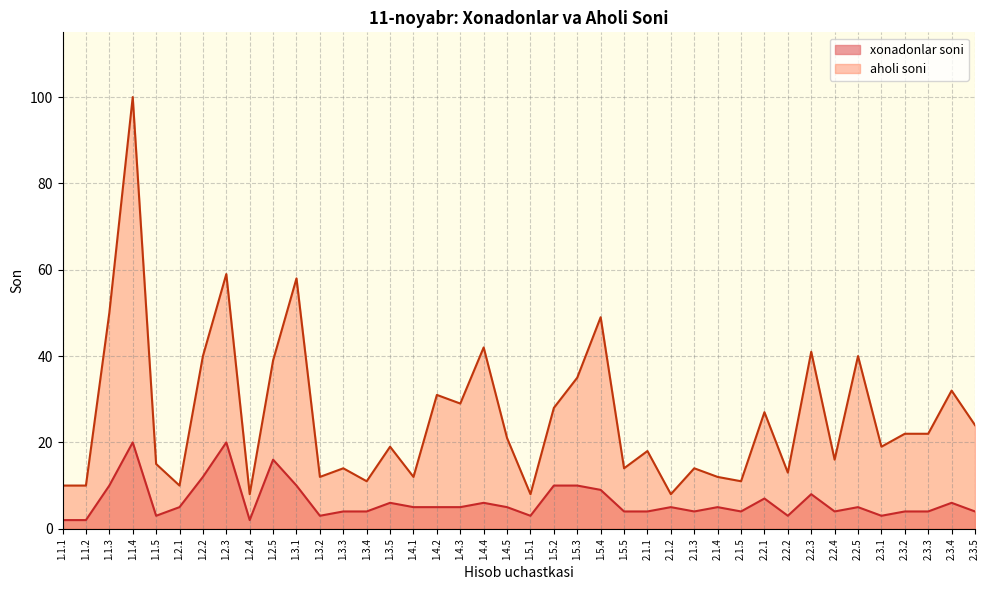

What is the total value across all series at 2.3.2?

26